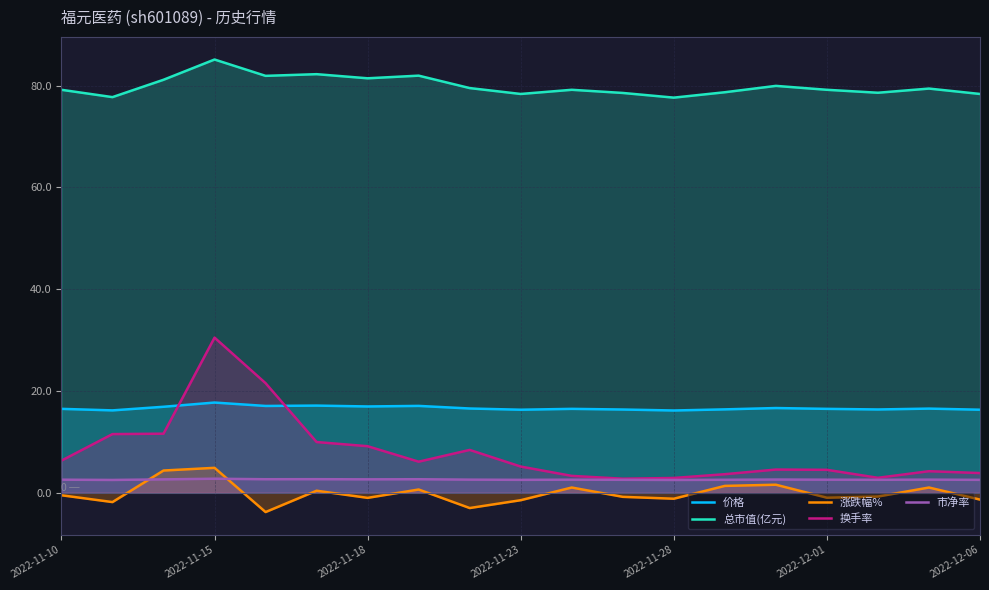

What is the average value of the 市净率 series?

2.6